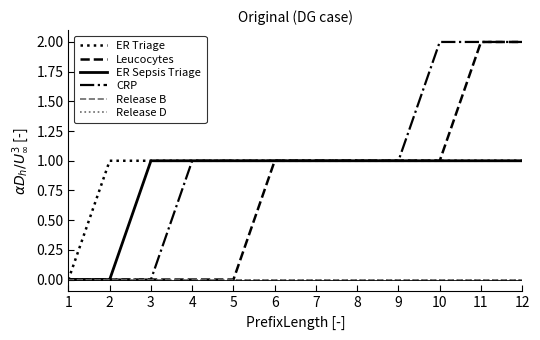

Rank the series at 1 from highest to lowest value.

ER Triage, Leucocytes, ER Sepsis Triage, CRP, Release B, Release D